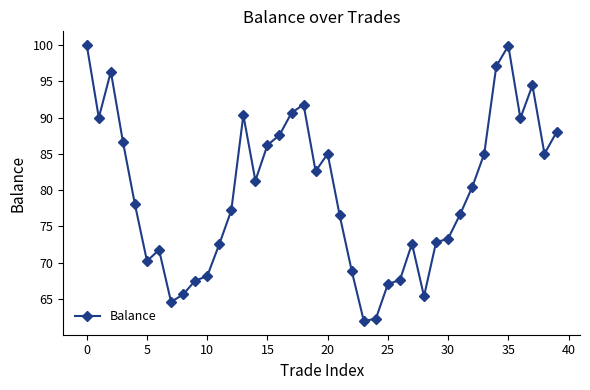

True or false: the data has more than 1 interior local peaks.

True